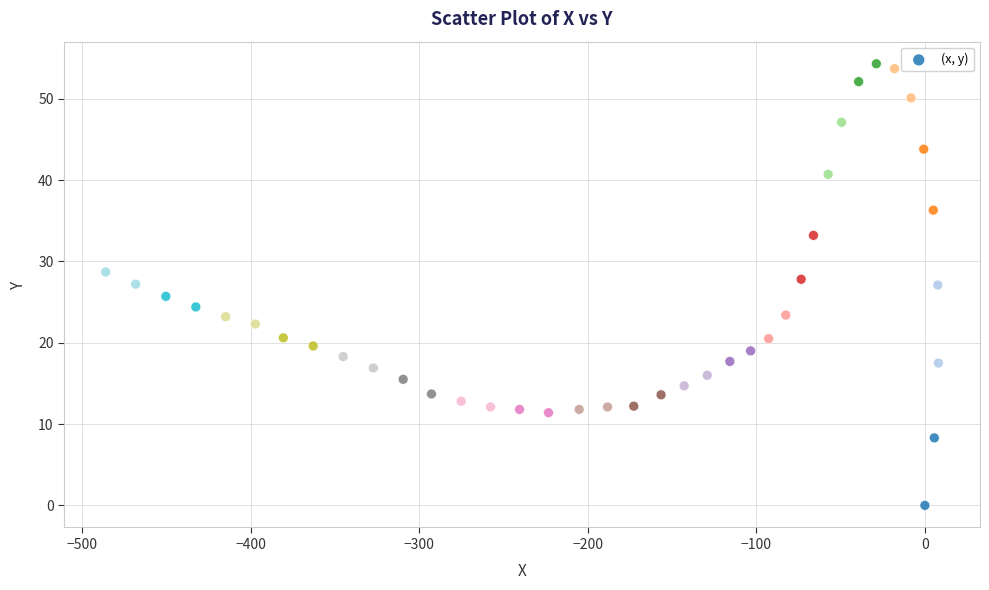

What is the range of X values (max minus min)?

494.0